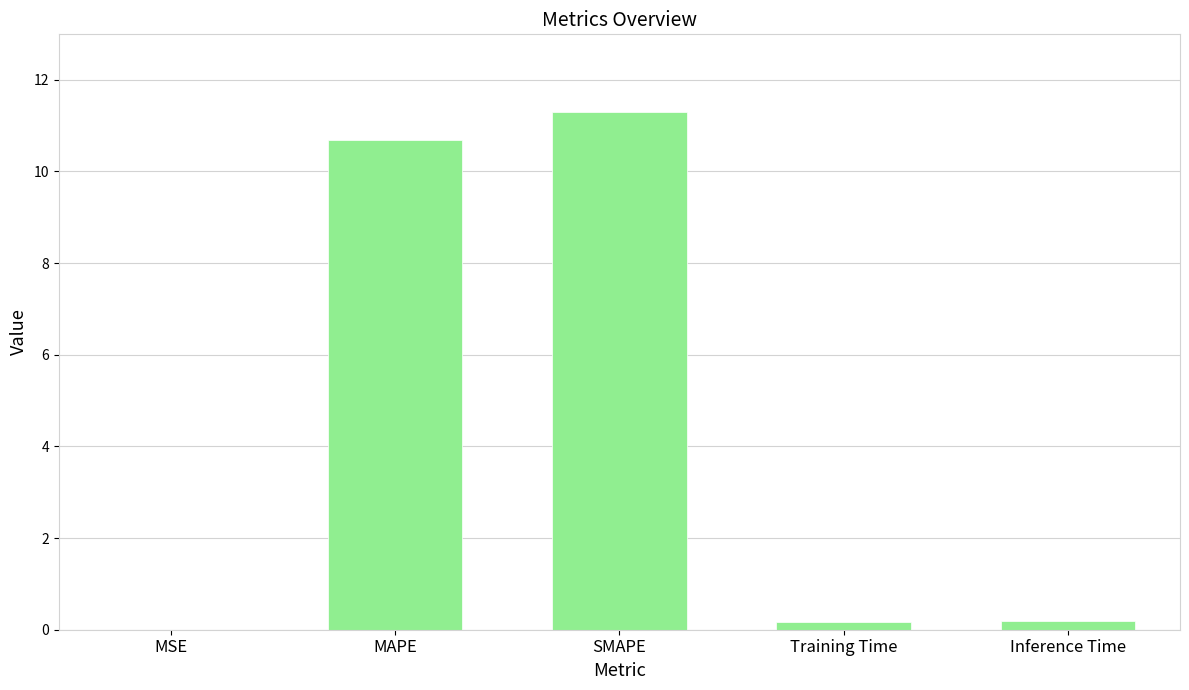

What value does the data have at SMAPE?

11.3